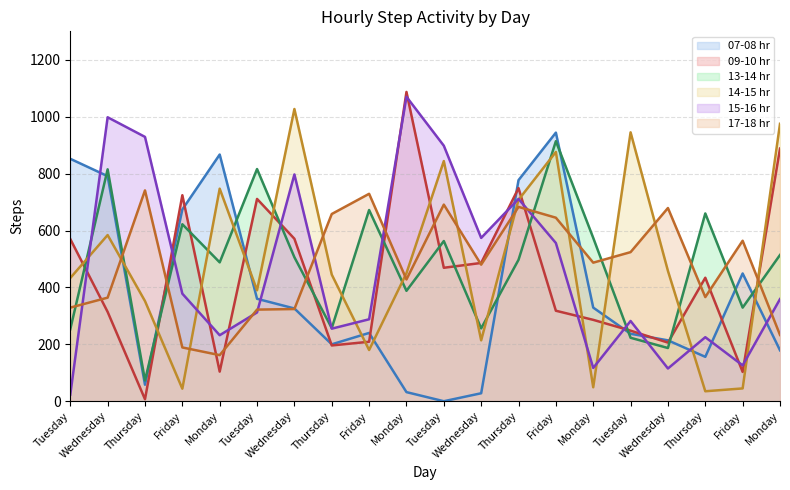

What is the difference between the highest and lowest values at Wednesday?

684